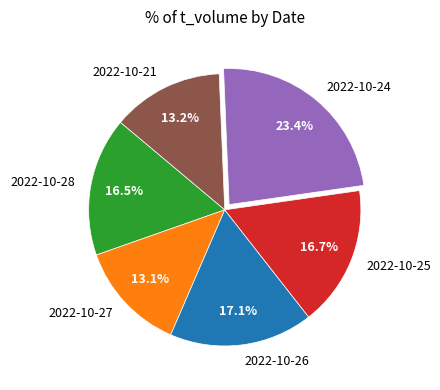

Approximately how many times larger is the value at 2022-10-28 compared to 2022-10-21?

1.2